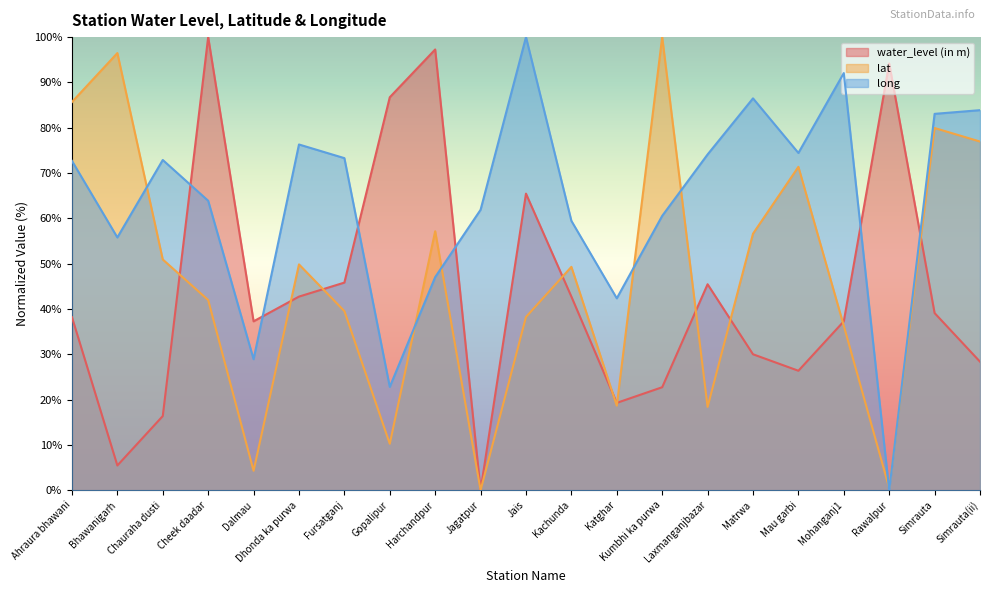

The lat series shows 50.9 at Chauraha dusti. True or false?

True